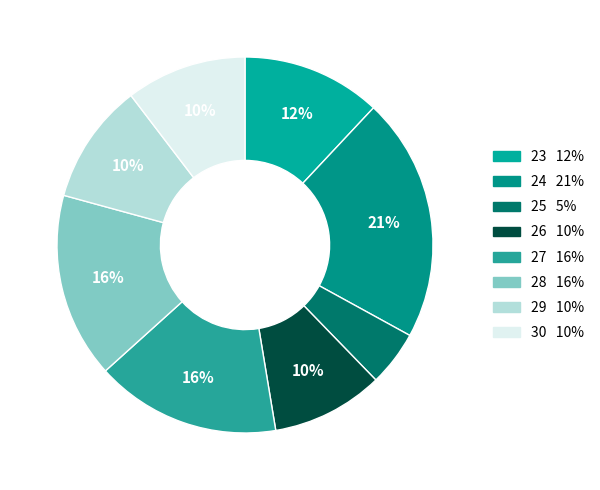

Is there a majority slice in this chart?

No